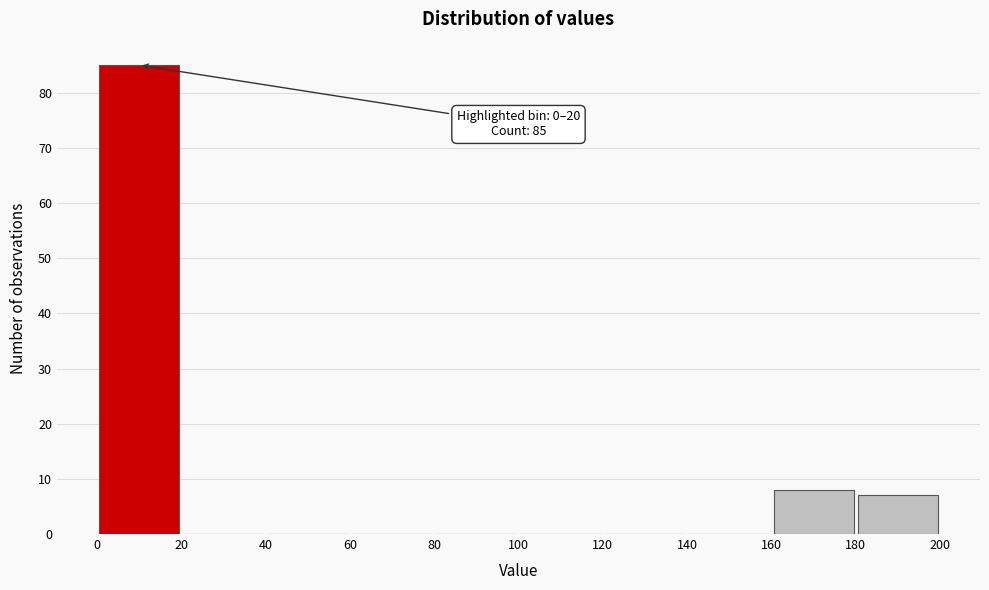

Which range on the x-axis has the tallest bar?

0 to 20